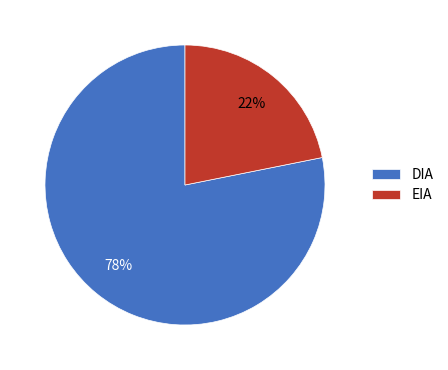

Is the sum of DIA and EIA greater than half?

Yes